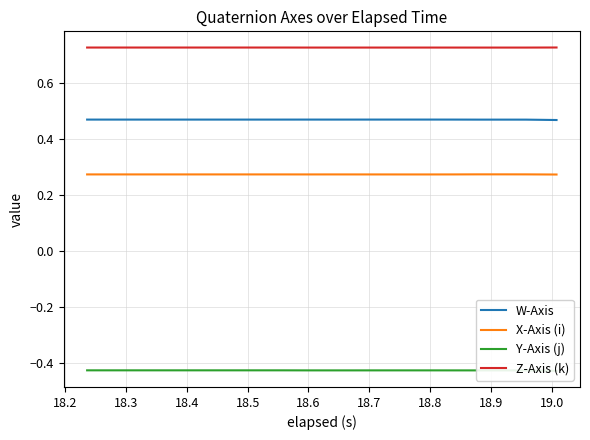

Reading right to left, list all the values displayed in this chart.

W-Axis: 0.5	0.5	0.5	0.5	0.5	0.5	0.5	0.5	0.5	0.5	0.5	0.5	0.5	0.5	0.5	0.5	0.5	0.5	0.5	0.5
X-Axis (i): 0.3	0.3	0.3	0.3	0.3	0.3	0.3	0.3	0.3	0.3	0.3	0.3	0.3	0.3	0.3	0.3	0.3	0.3	0.3	0.3
Y-Axis (j): -0.4	-0.4	-0.4	-0.4	-0.4	-0.4	-0.4	-0.4	-0.4	-0.4	-0.4	-0.4	-0.4	-0.4	-0.4	-0.4	-0.4	-0.4	-0.4	-0.4
Z-Axis (k): 0.7	0.7	0.7	0.7	0.7	0.7	0.7	0.7	0.7	0.7	0.7	0.7	0.7	0.7	0.7	0.7	0.7	0.7	0.7	0.7